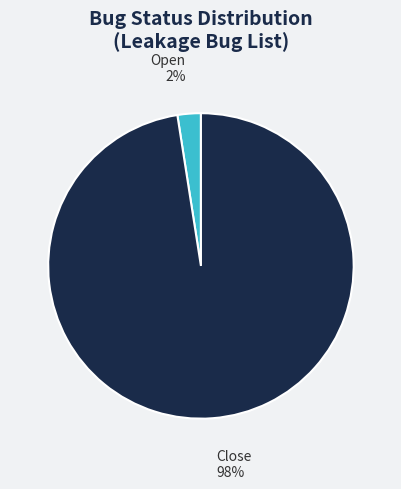

Which slice represents more than half of the pie?

Close